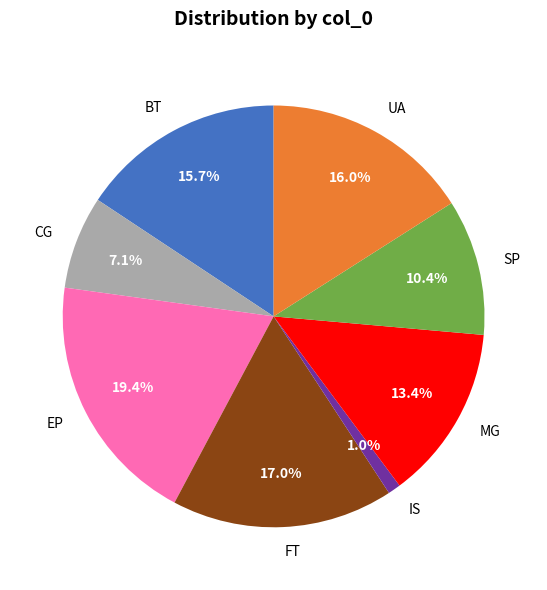

What is the ratio of the value at UA to the value at MG?

1.2